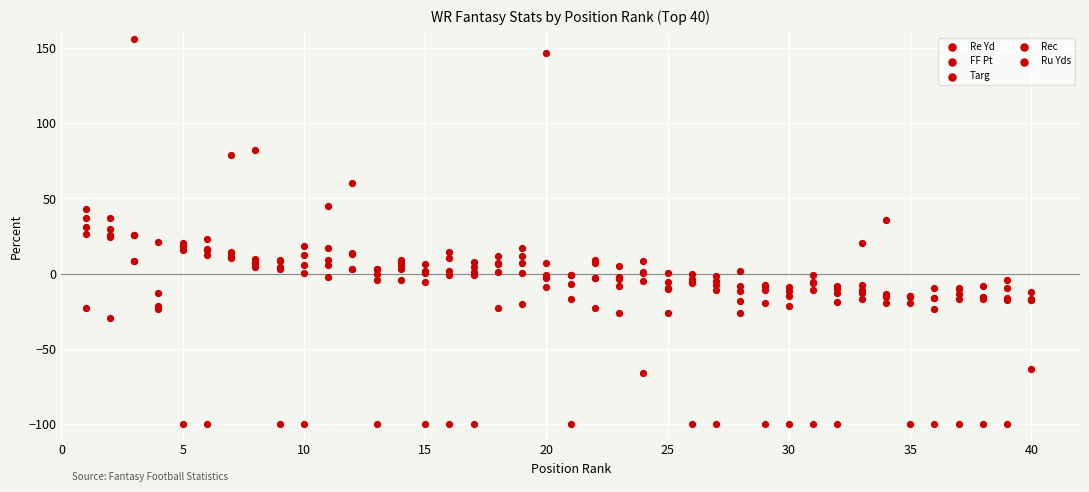

Is the value of Ru Yds at 34 greater than the value of Rec at 28?

No